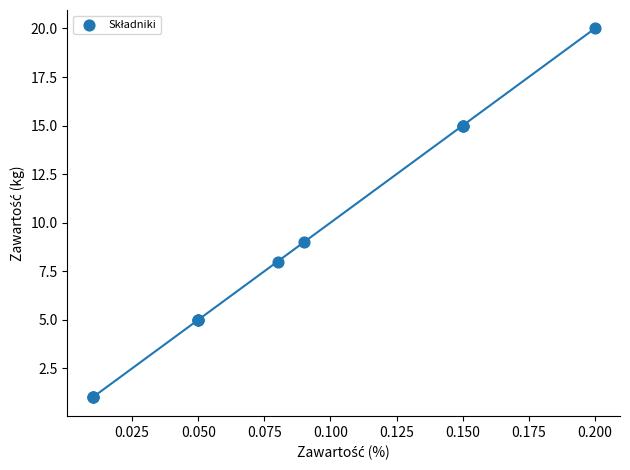

What Y value in the scatter plot is closest to 10?

9